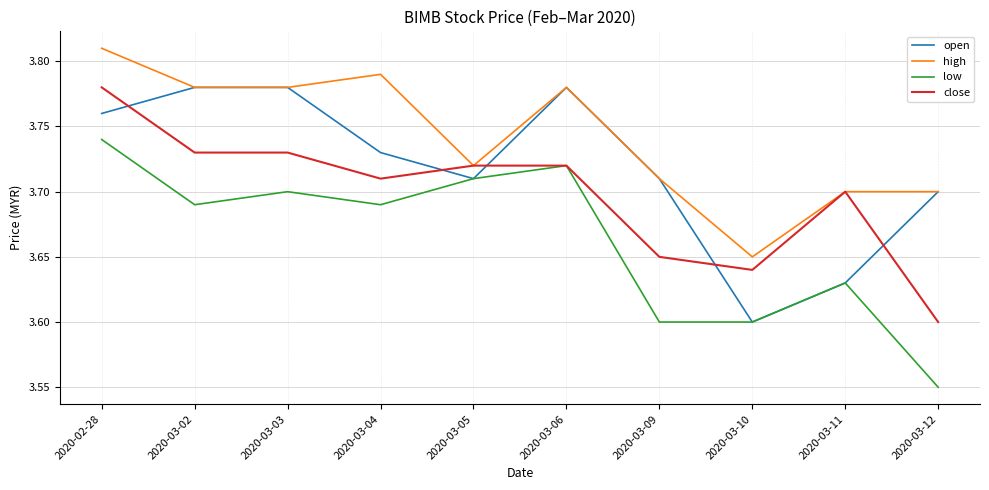

Which label corresponds to the largest value in the chart?

2020-02-28